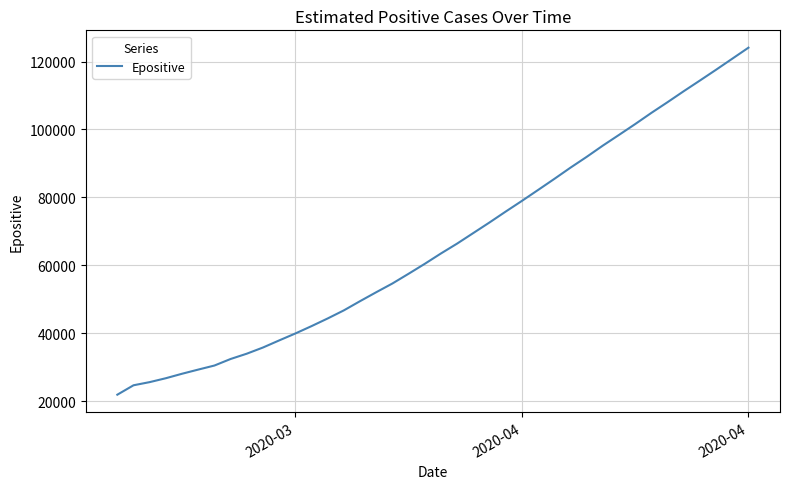

How many lines are shown in the chart?

1